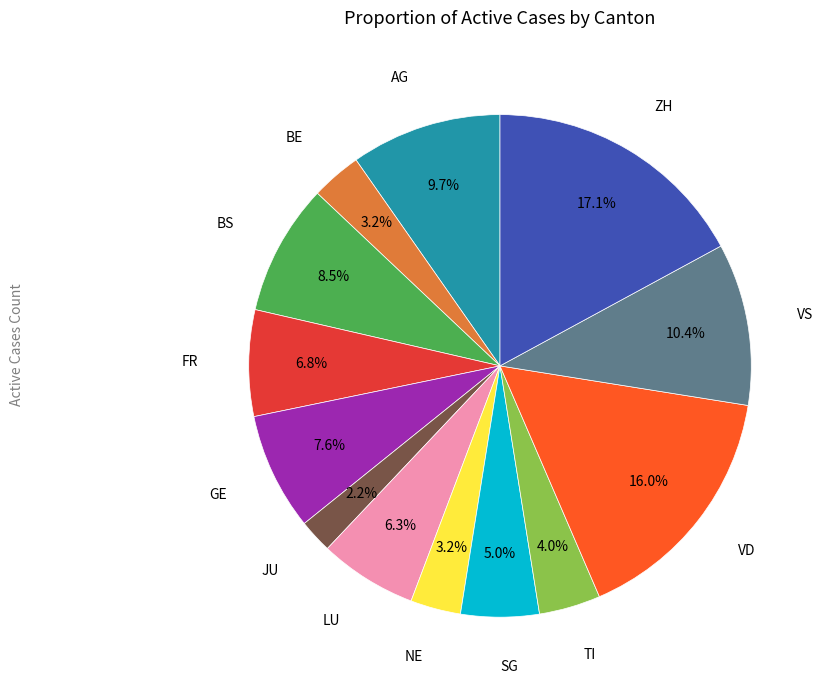

To the nearest percent, what is the average slice percentage?

8%